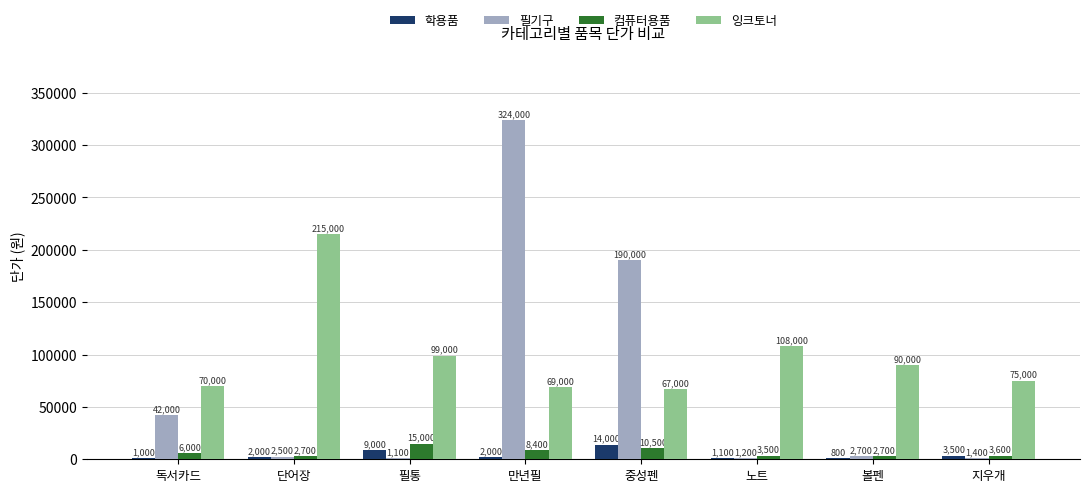

Reading left to right, transcribe all the data shown in this chart.

학용품: 독서카드=1000	단어장=2000	필통=9000	만년필=2000	중성펜=14000	노트=1100	볼펜=800	지우개=3500
필기구: 독서카드=42000	단어장=2500	필통=1100	만년필=324000	중성펜=190000	노트=1200	볼펜=2700	지우개=1400
컴퓨터용품: 독서카드=6000	단어장=2700	필통=15000	만년필=8400	중성펜=10500	노트=3500	볼펜=2700	지우개=3600
잉크토너: 독서카드=70000	단어장=215000	필통=99000	만년필=69000	중성펜=67000	노트=108000	볼펜=90000	지우개=75000